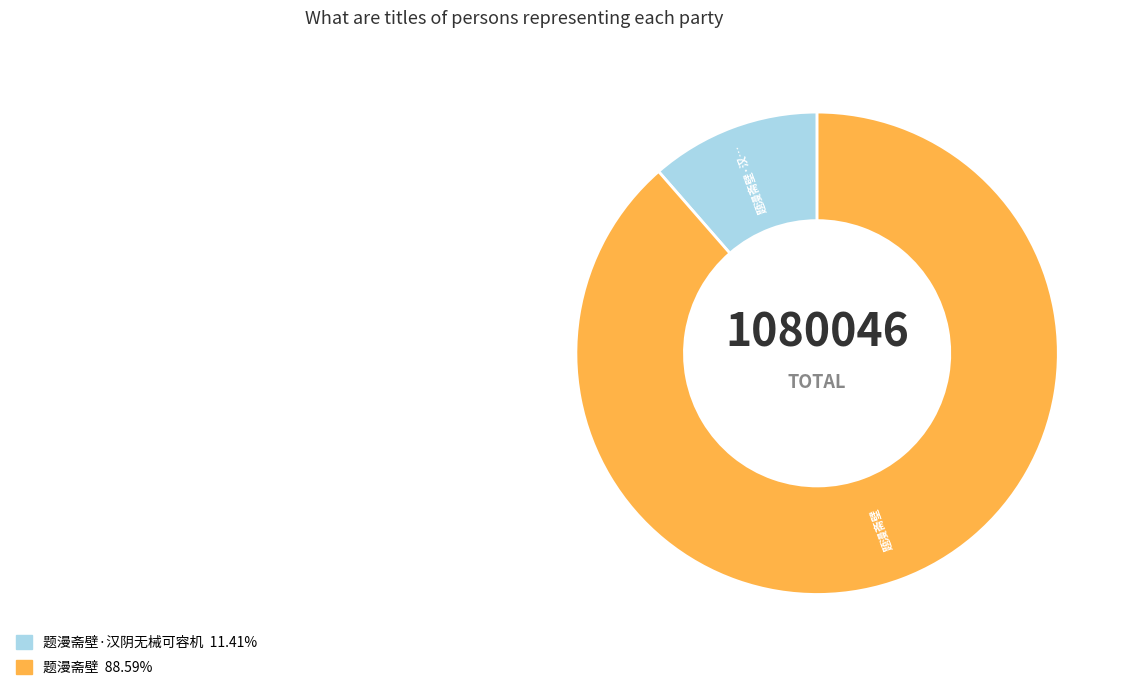

Is there a majority slice in this chart?

Yes